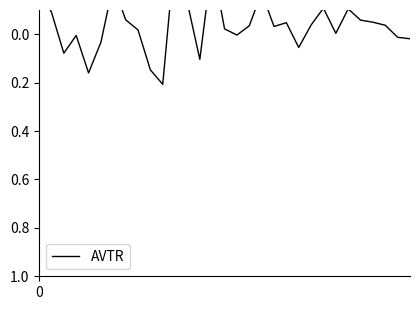

How many values are below zero?

20